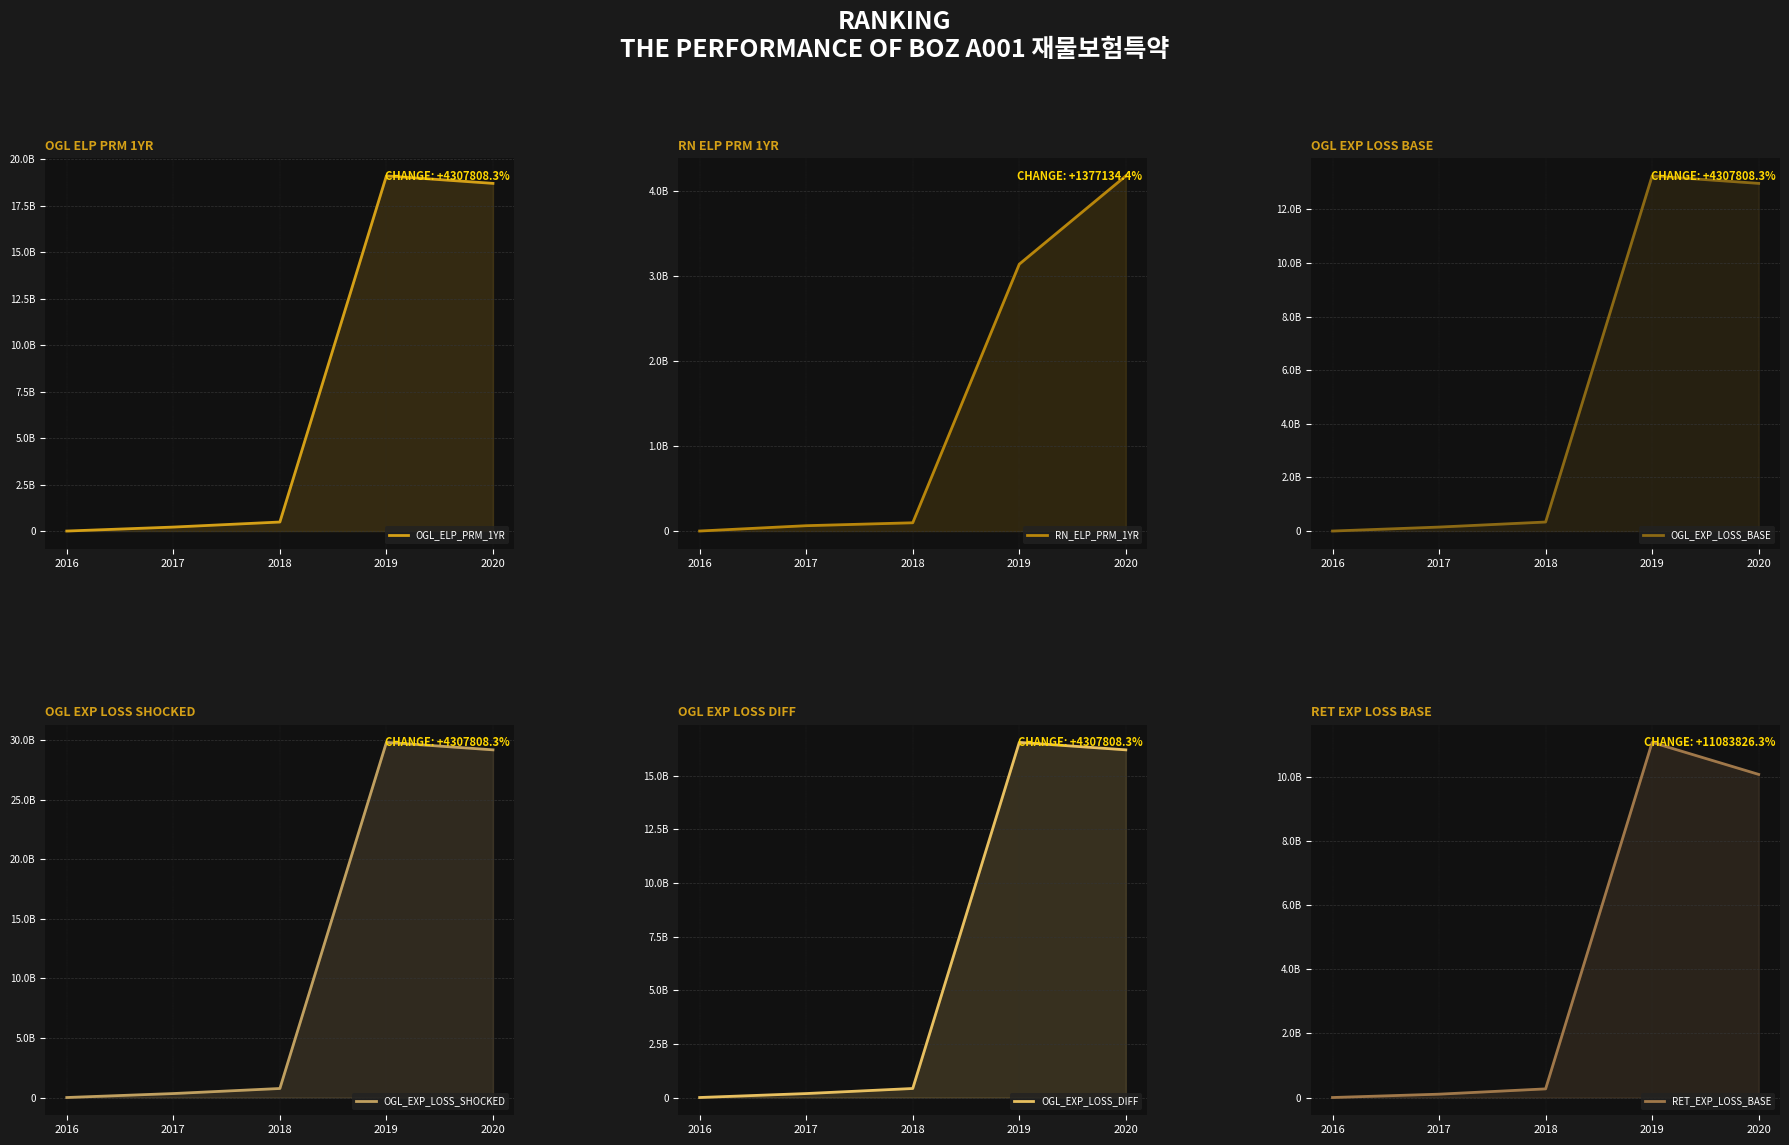

Which label corresponds to the largest value in the chart?

2019